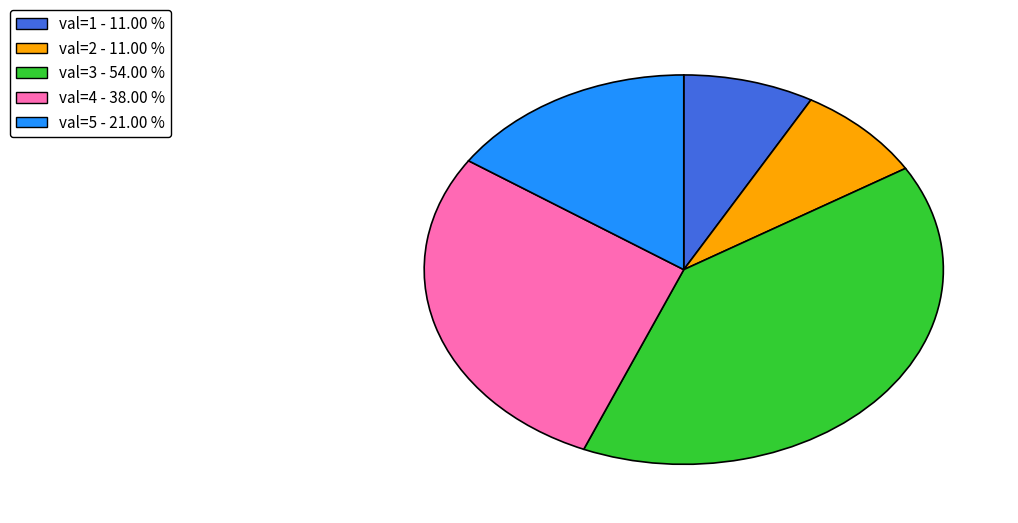

Do val=2 - 11.00 % and val=4 - 38.00 % together represent more than half of the pie?

No